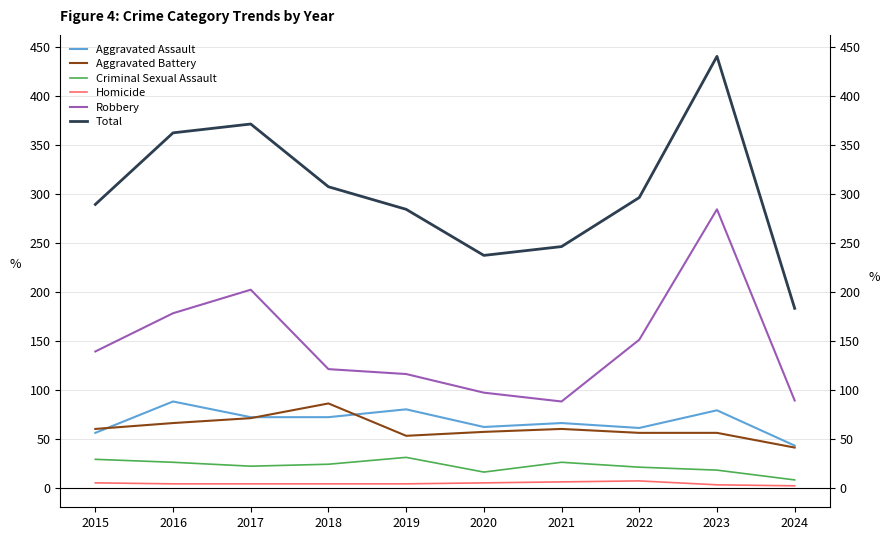

What is the difference between the maximum and minimum values in the Aggravated Battery series?

45